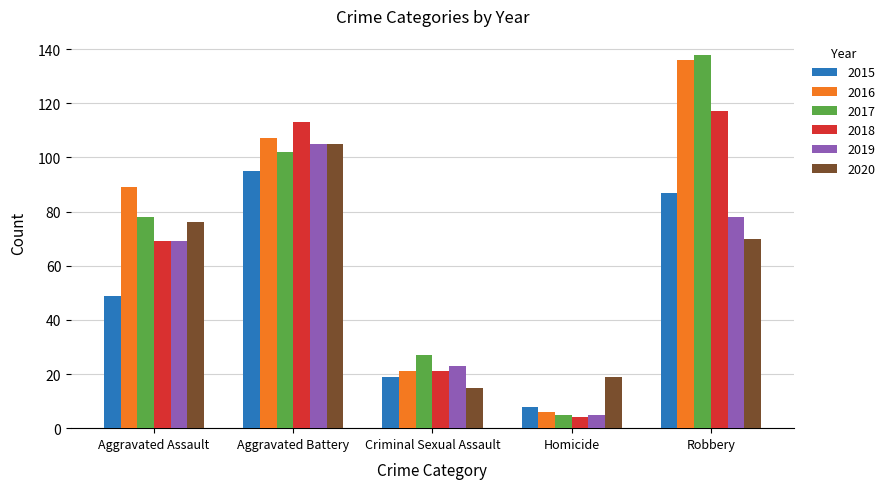

What is the greatest value displayed?

138